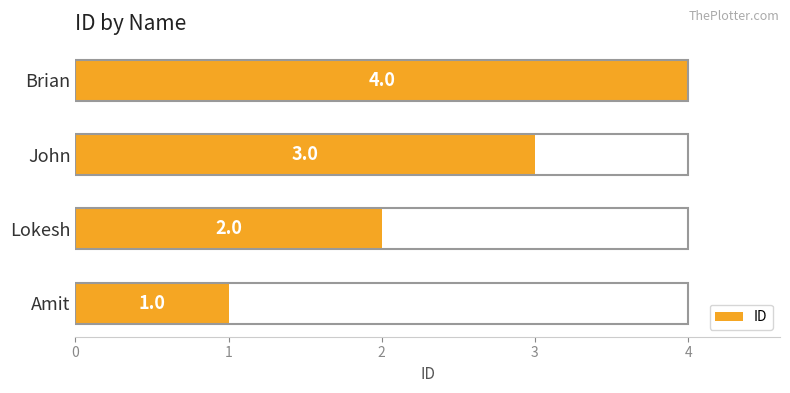

Rank the categories by value from lowest to highest.

Amit, Lokesh, John, Brian